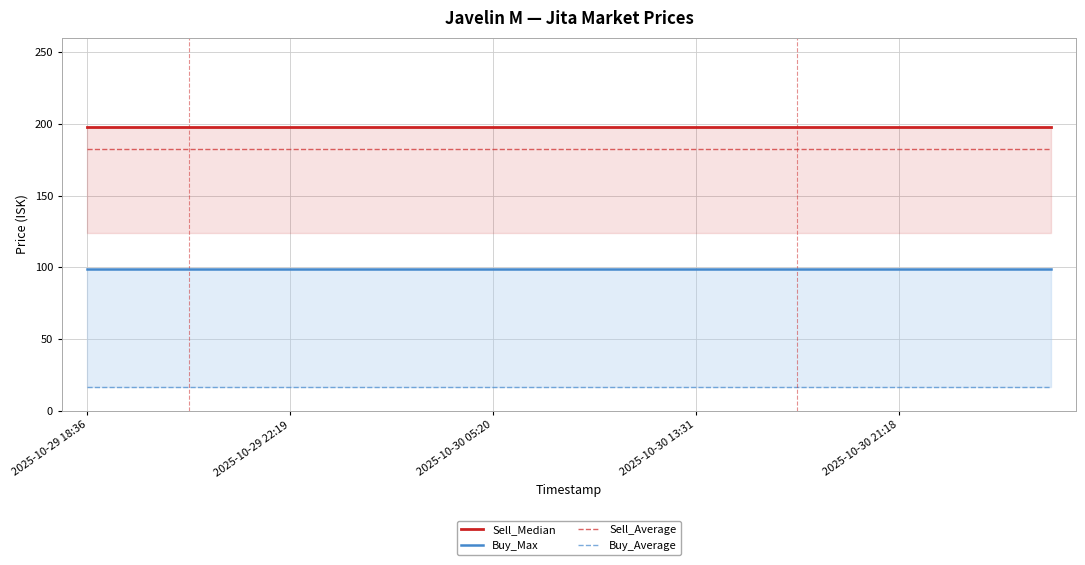

At which label is Buy_Average closest to 16?

2025-10-29 18:36